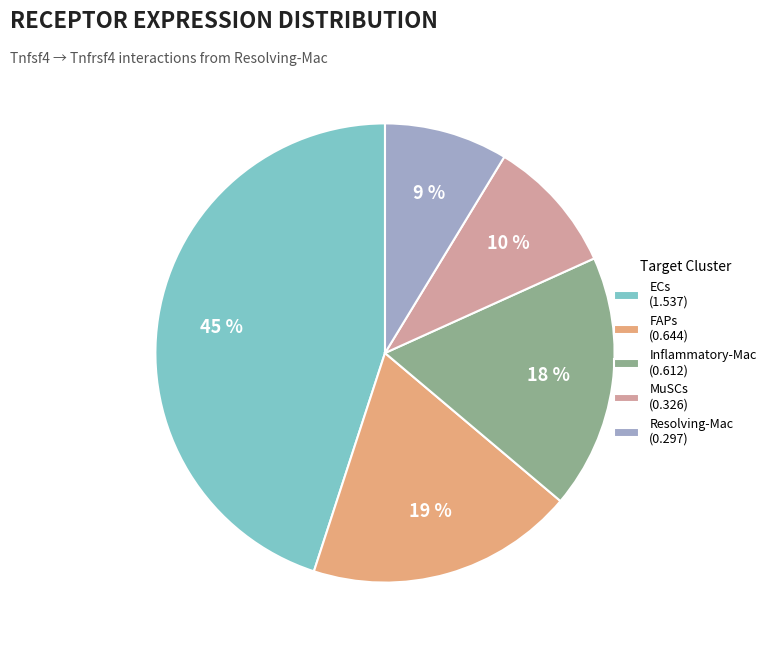

To the nearest percent, what portion does ECs represent?

45%